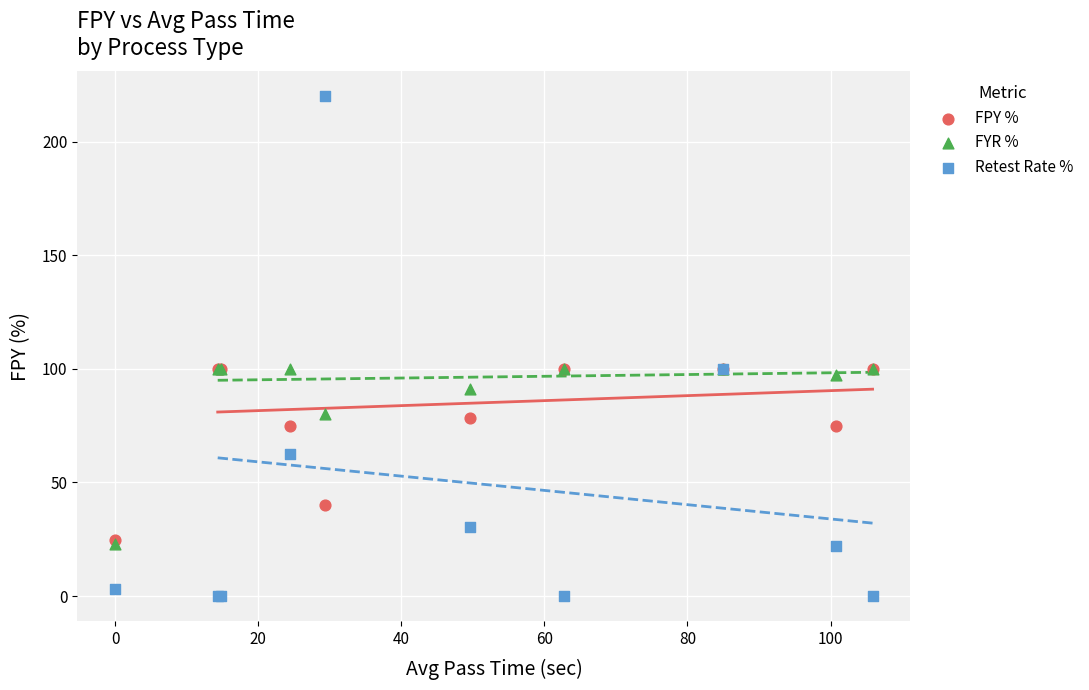

What are all the series names shown in the legend?

FPY %, FYR %, Retest Rate %